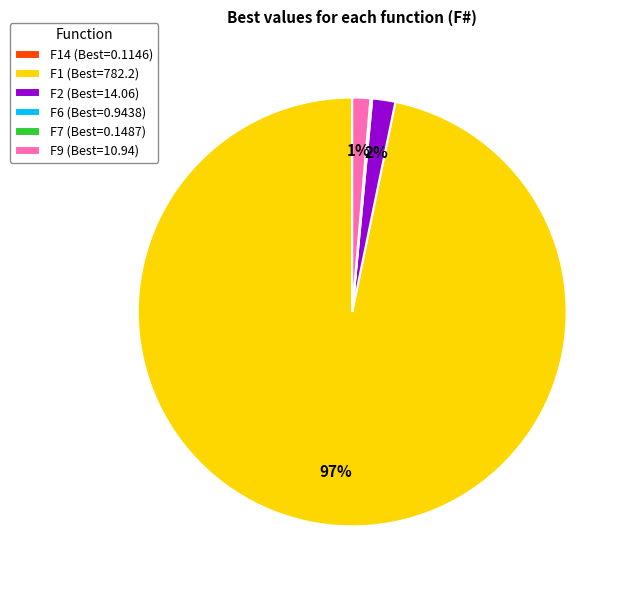

Which slice represents more than half of the pie?

F1 (Best=782.2)